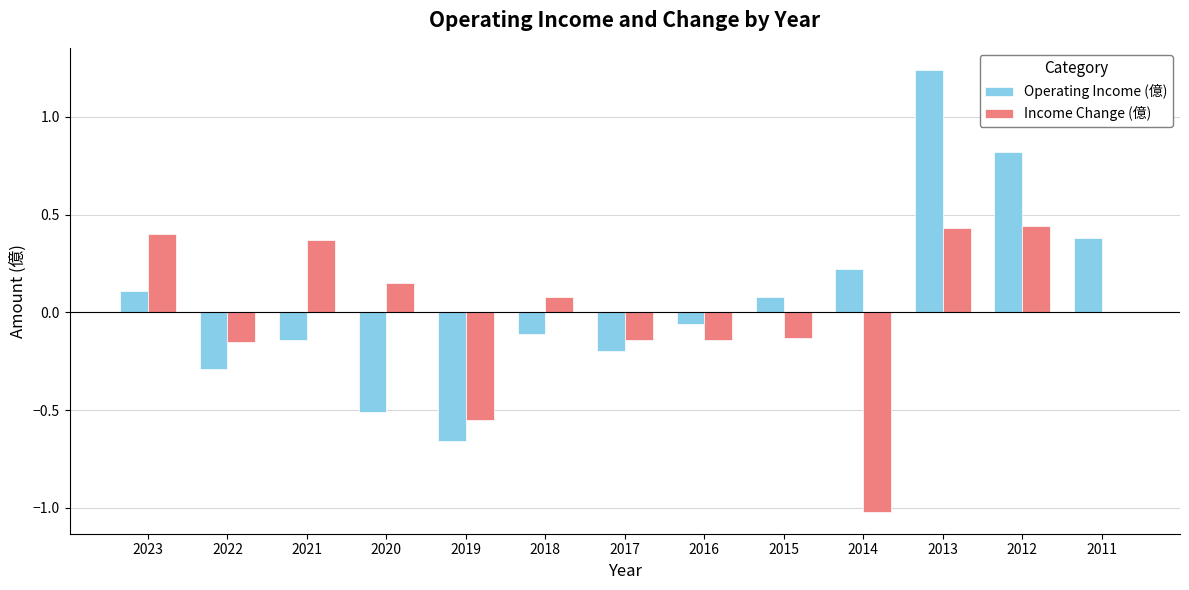

The Income Change (億) series shows 0.1 at 2018. True or false?

True